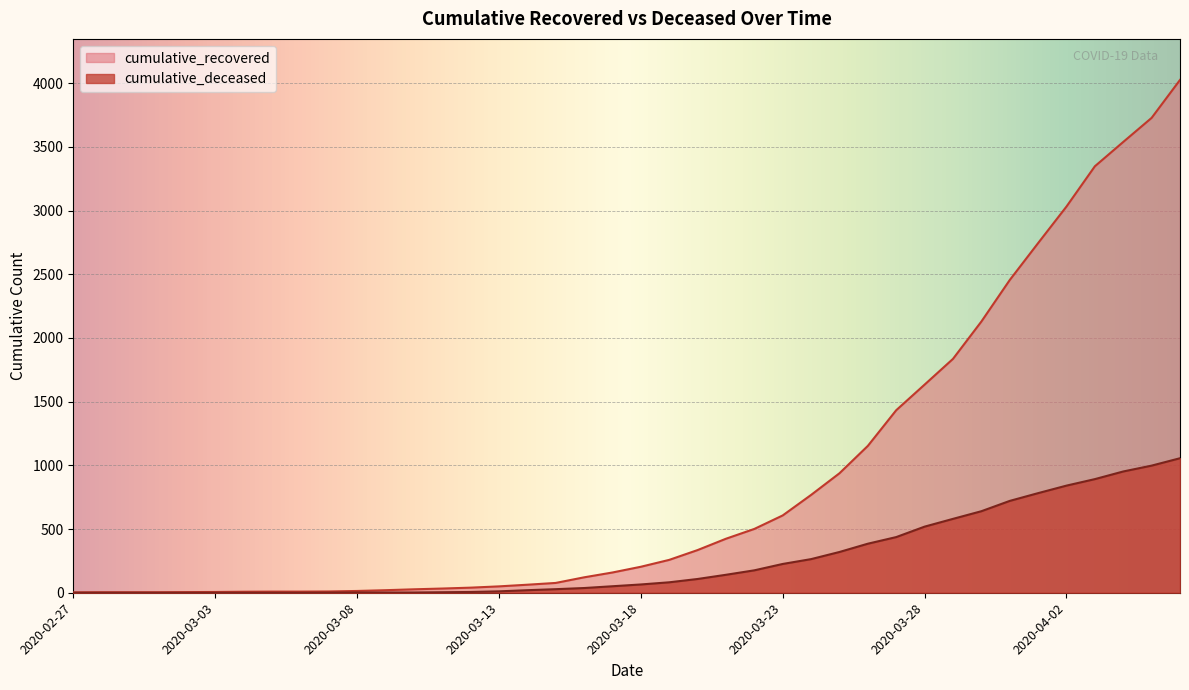

What is the label of the 16th point from the right?

2020-03-22